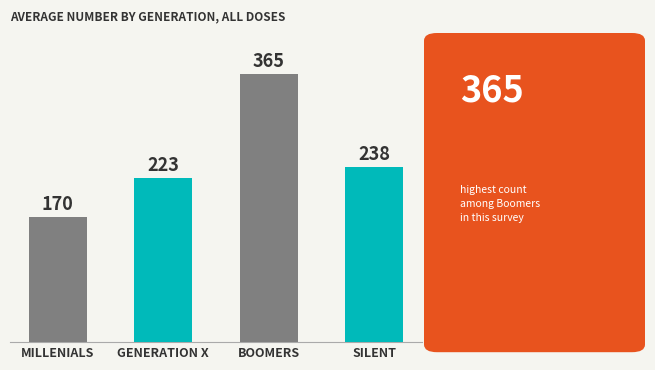

What is the label of the 1st bar from the right?

SILENT